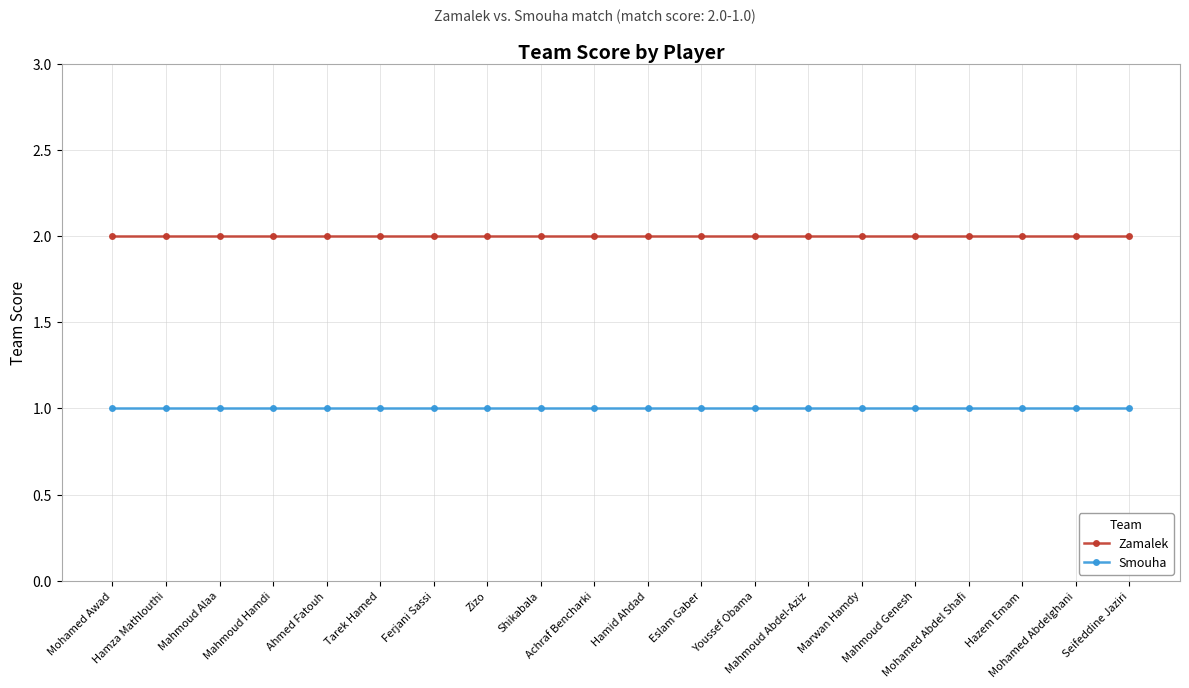

Which series has the largest total across all categories?

Zamalek